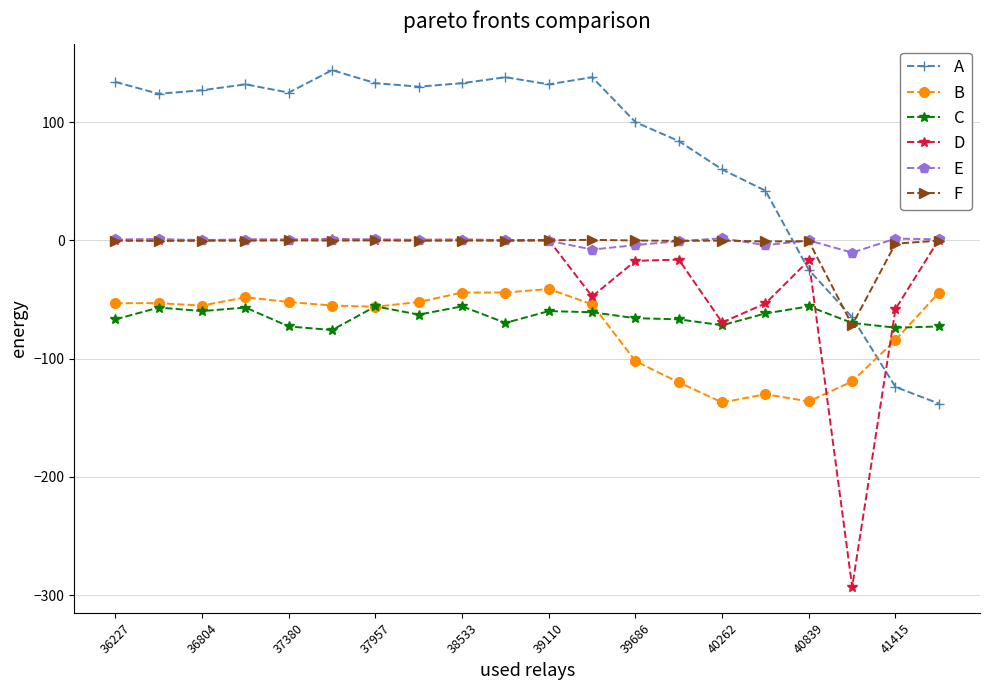

What is the lowest value of the D series?

-293.1